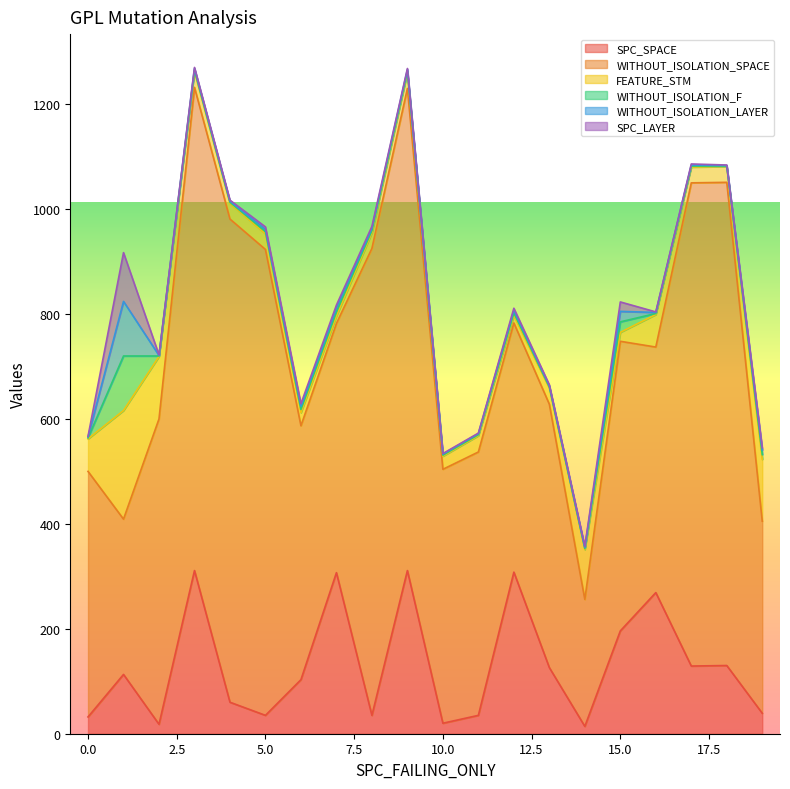

The SPC_LAYER series shows 2 at 2. True or false?

True